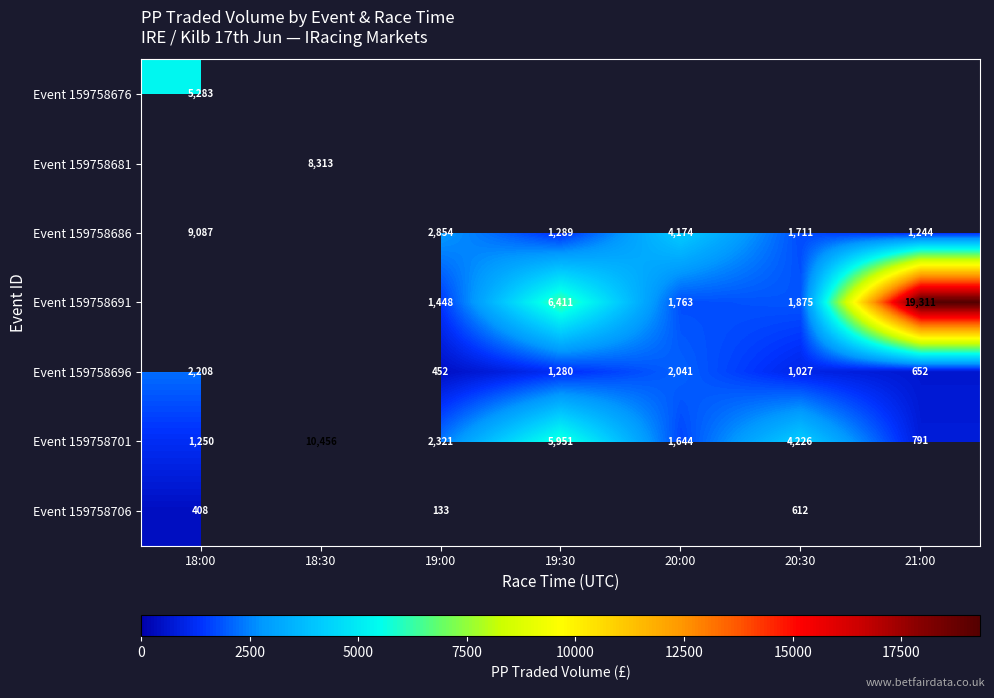

Is the value of Event 159758696 at 19:30 greater than the value of Event 159758706 at 20:30?

Yes